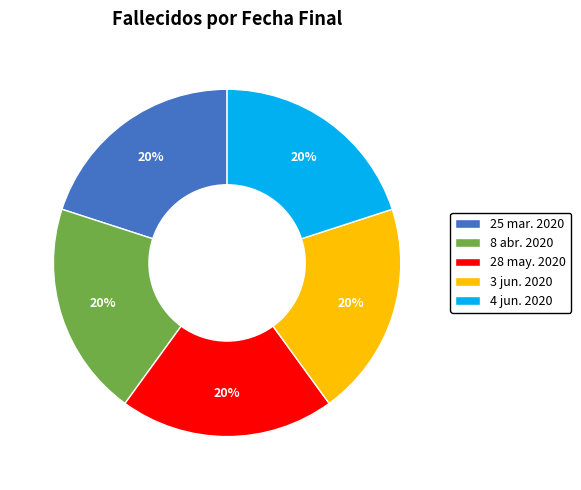

What is the ratio of the value at 28 may. 2020 to the value at 8 abr. 2020?

1.0